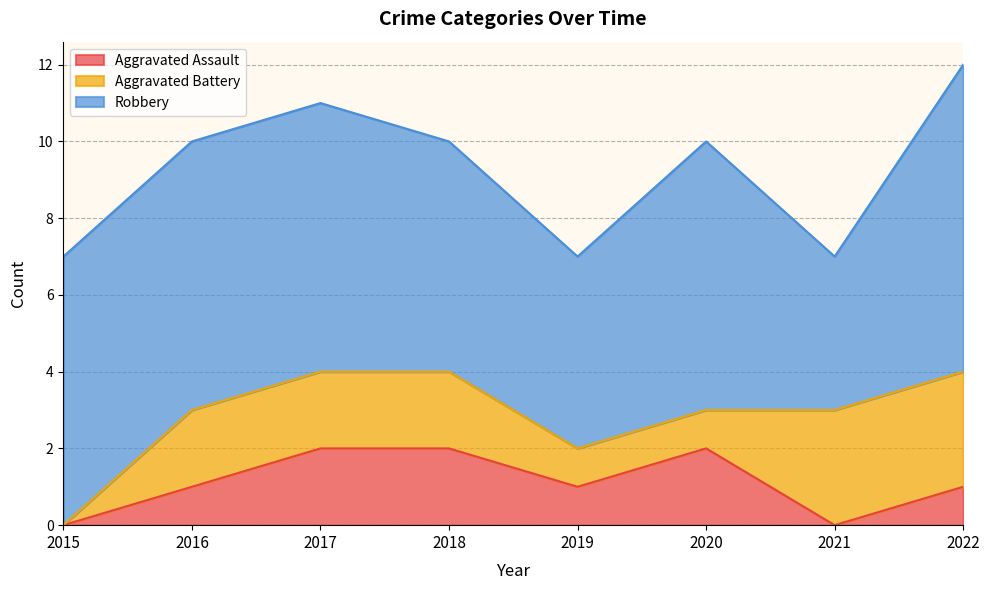

True or false: Aggravated Battery and Robbery cross at least once.

False